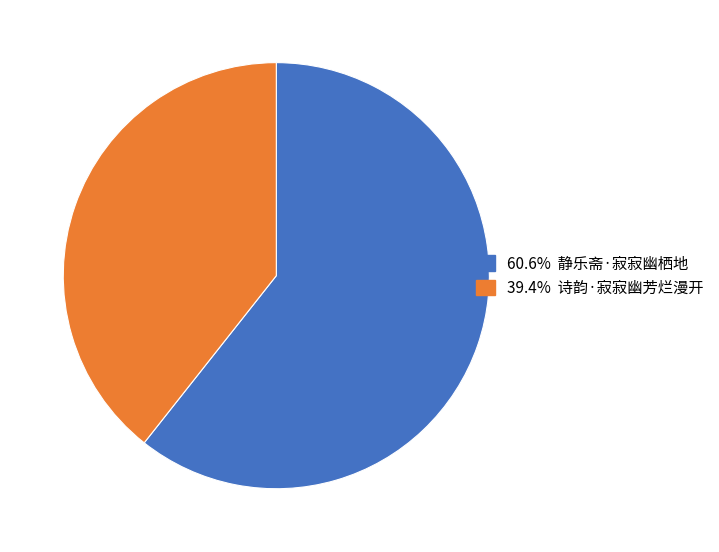

Is there a majority slice in this chart?

Yes